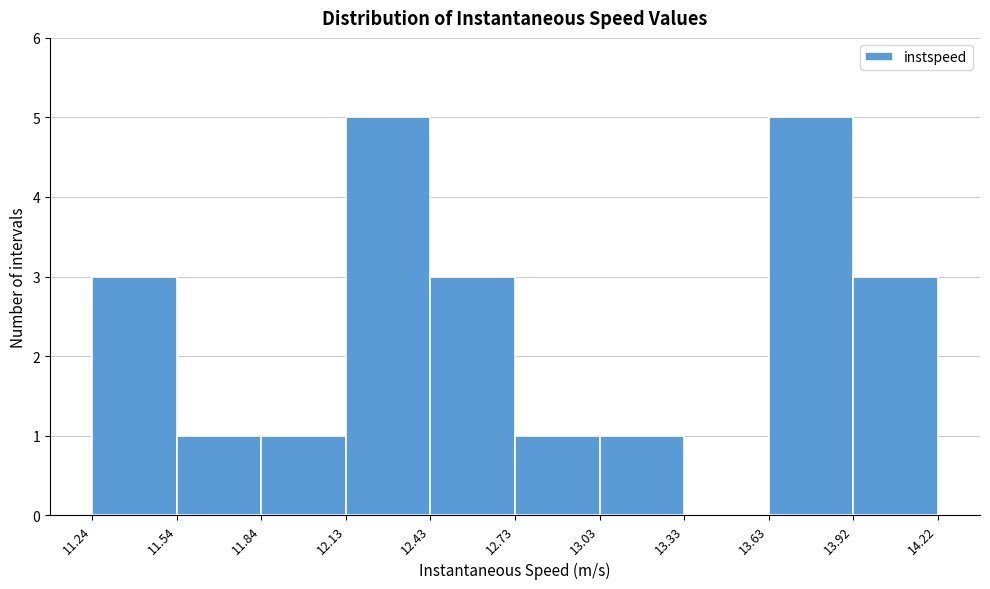

How tall is the bar that spans 12.73 to 13.03 on the x-axis? The values are not printed on the chart, so give them approximately, as read against the axis.

1